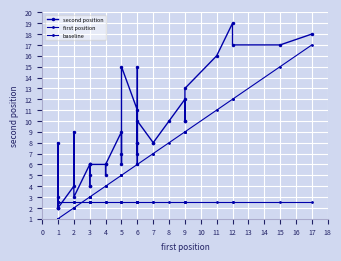

What are all the series names shown in the legend?

second position, first position, baseline